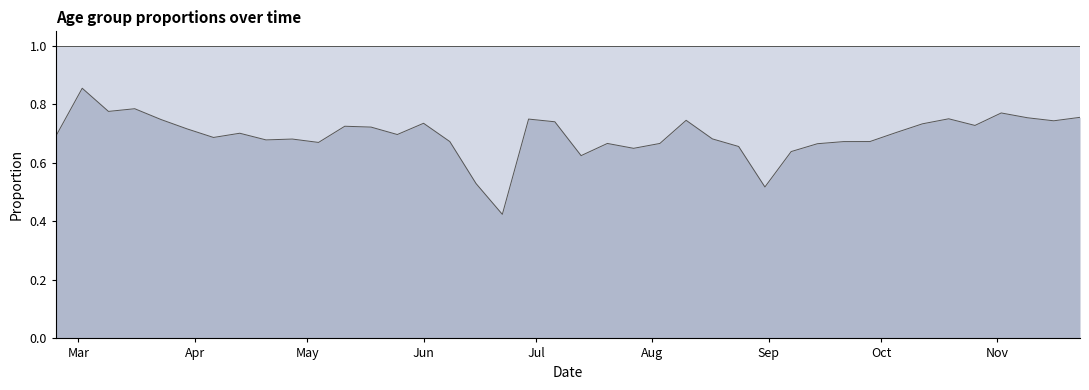

List the series in order of their peak value, highest first.

60 - 69, 50 - 59